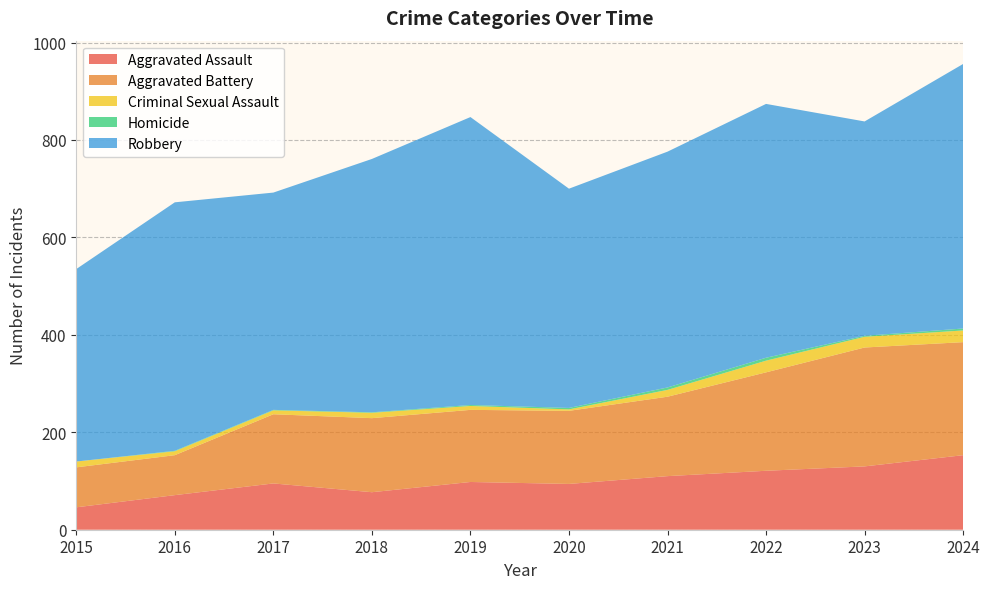

Reading left to right, extract all data points from this chart.

Aggravated Assault: 46	71	95	77	98	94	110	121	130	153
Aggravated Battery: 82	82	142	152	148	150	163	202	244	232
Criminal Sexual Assault: 12	8	8	11	8	3	14	24	22	24
Homicide: 0	1	1	1	2	3	5	6	2	4
Robbery: 395	510	446	520	591	450	484	521	440	543